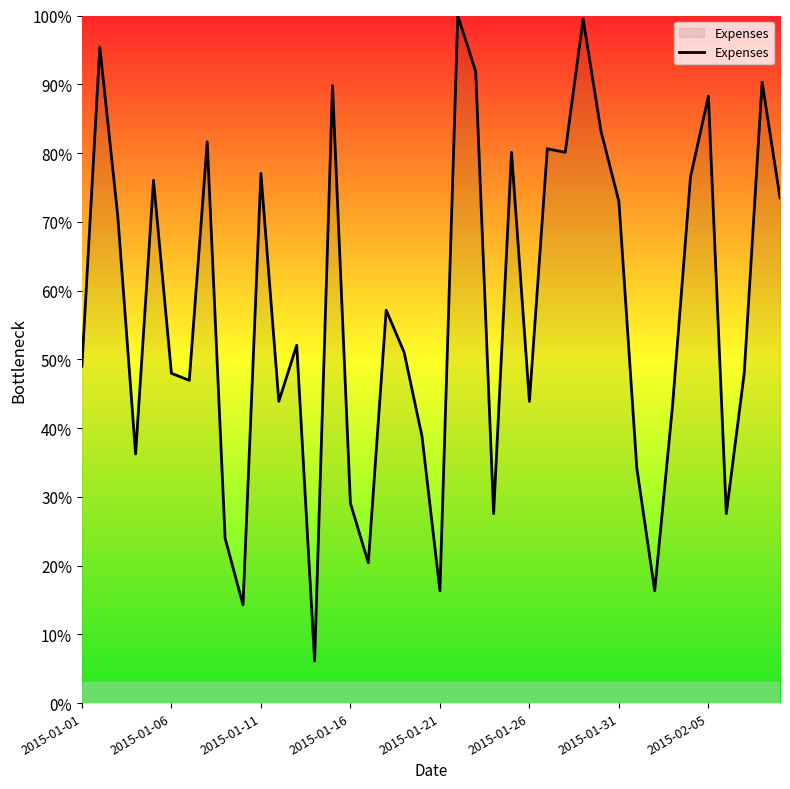

How many lines are shown in the chart?

1